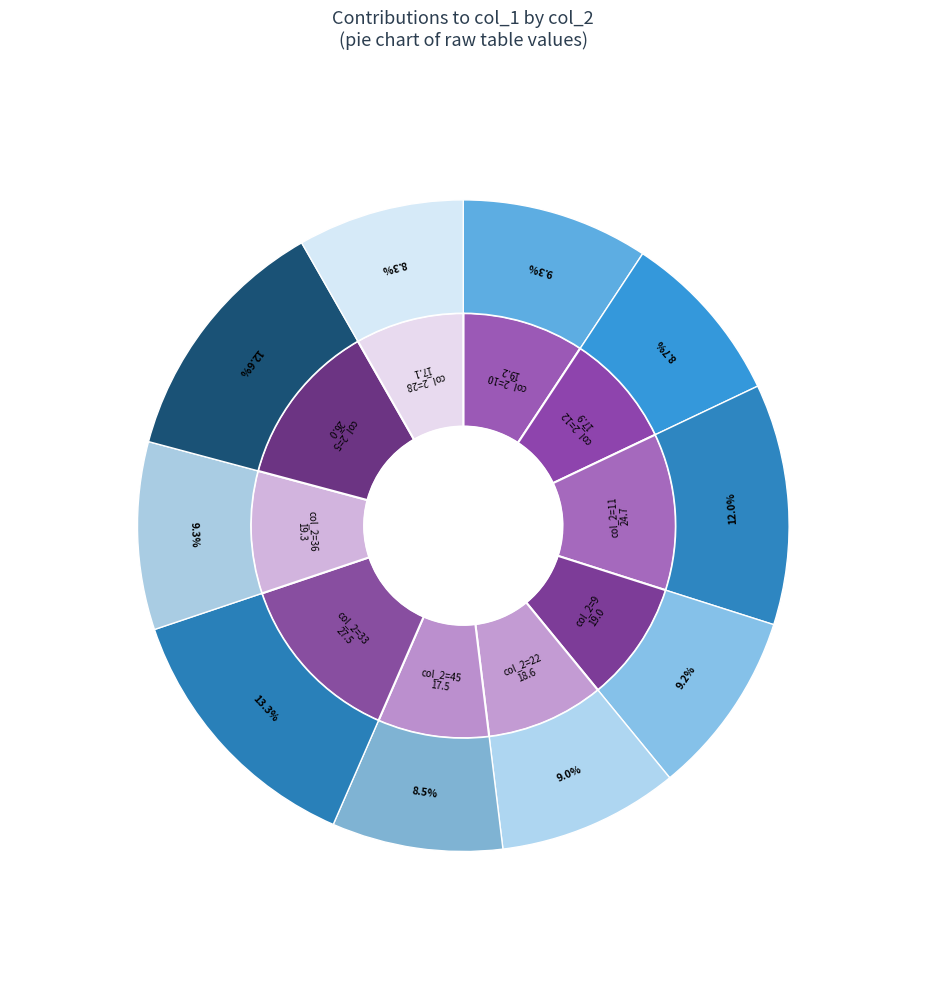

The 10 slice represents 9% of the pie. True or false?

True